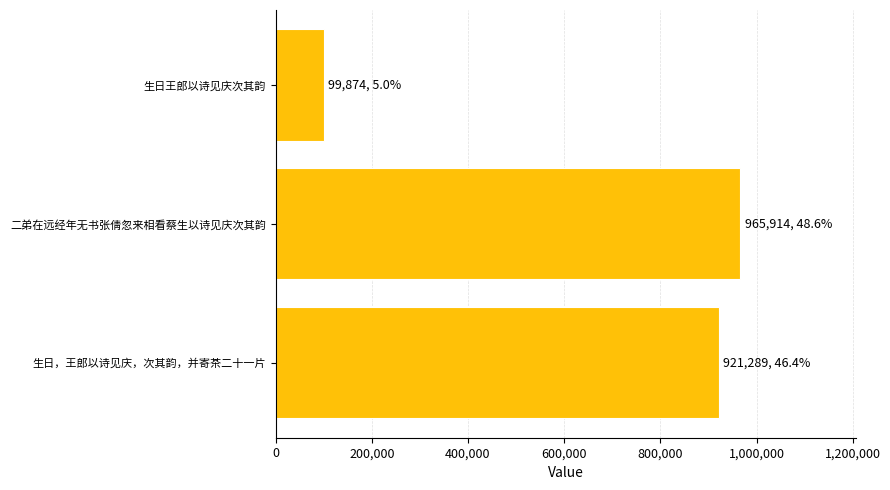

Reading top to bottom, what are all the values shown in this chart?

生日王郎以诗见庆次其韵=99874	二弟在远经年无书张倩忽来相看蔡生以诗见庆次其韵=965914	生日，王郎以诗见庆，次其韵，并寄茶二十一片=921289